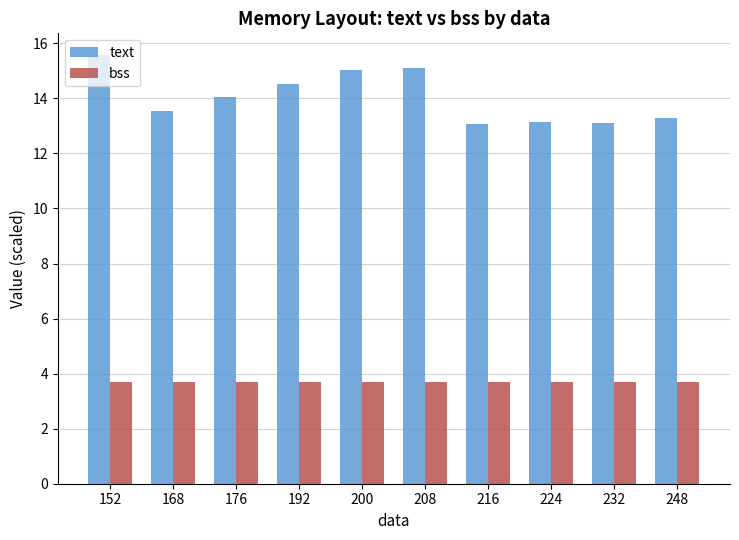

What is the average value of the bss series?

3.7